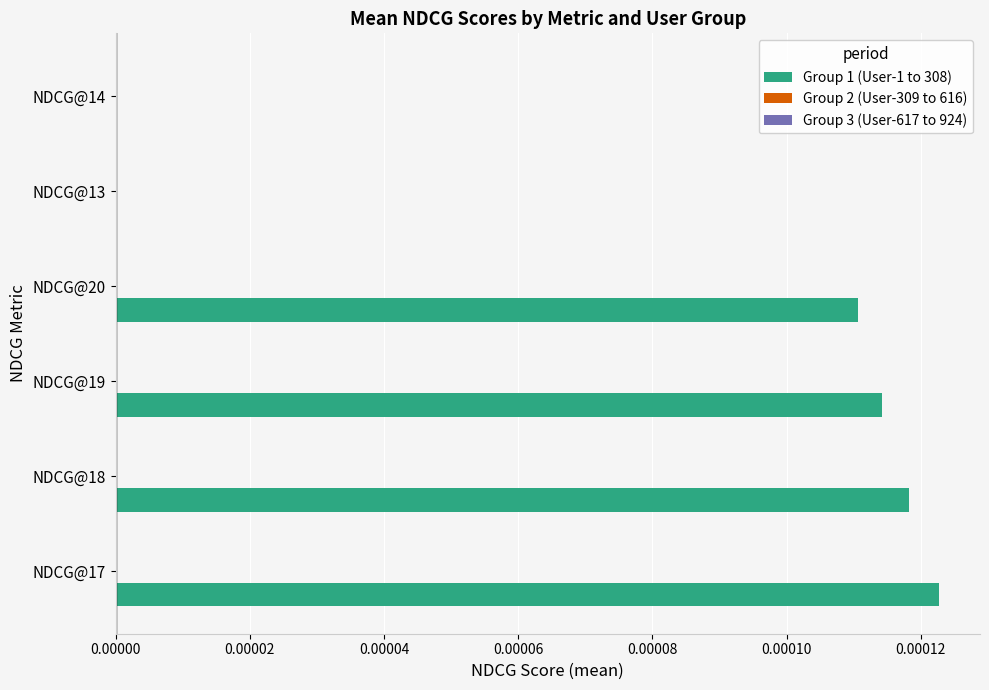

Is it true that the value at NDCG@19 is 0.0?

True